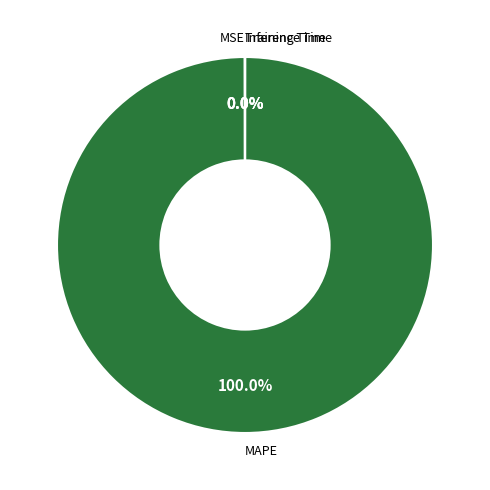

Which category has the biggest portion of the pie?

MAPE